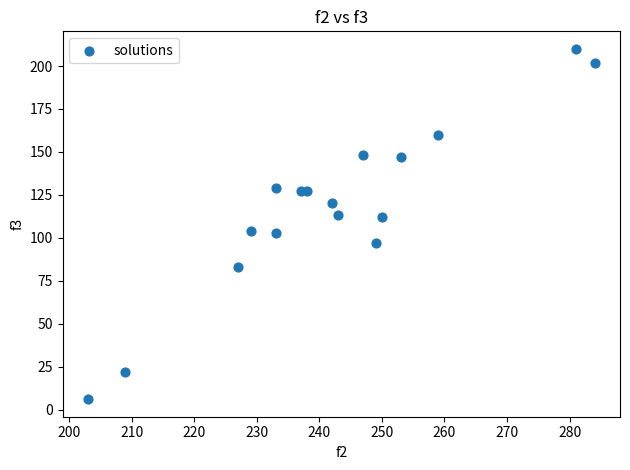

What is the range of X values (max minus min)?

81